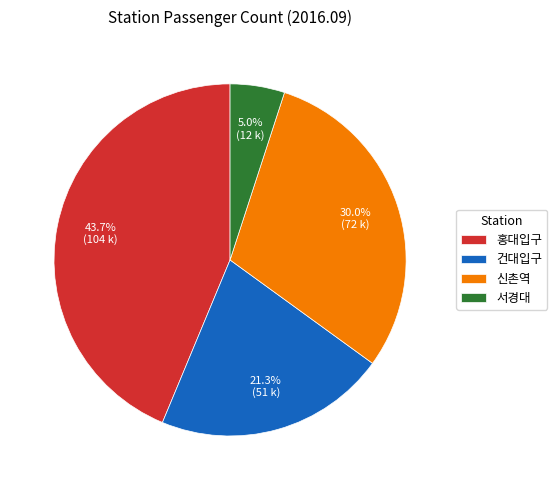

What portion of the pie excludes 신촌역?

70.0%